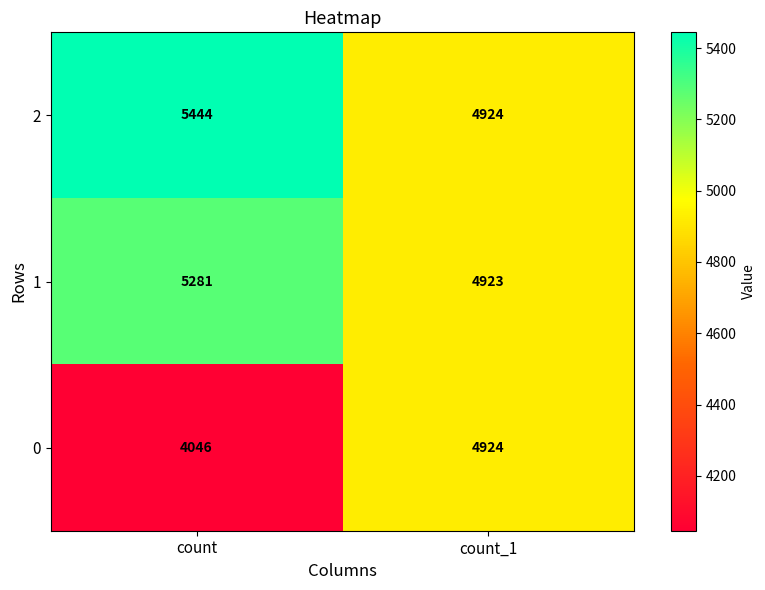

What is the smallest value displayed?

4046